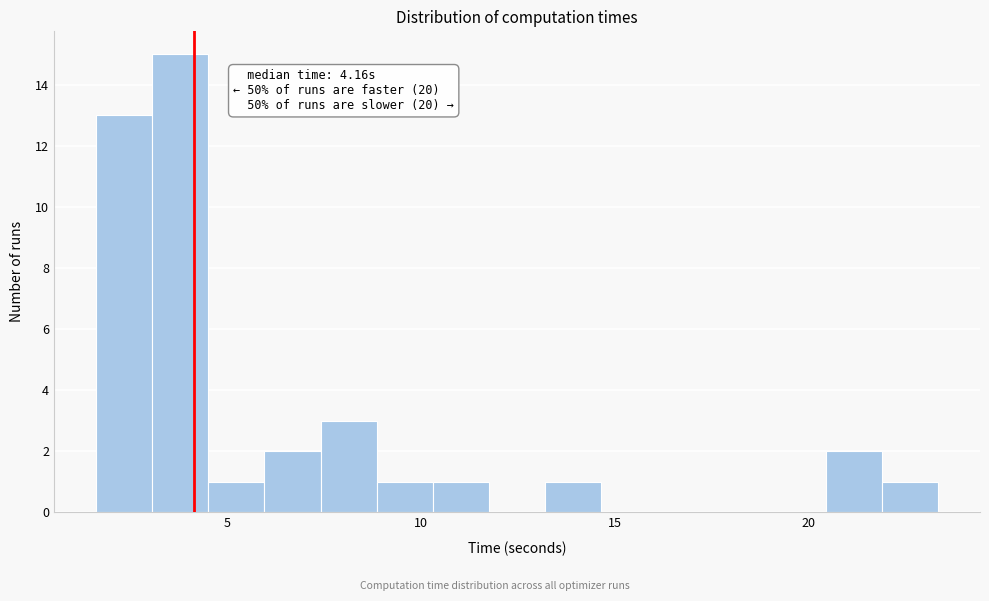

Read against the x-axis, roughly where is the centre of the tallest bar?

4.0